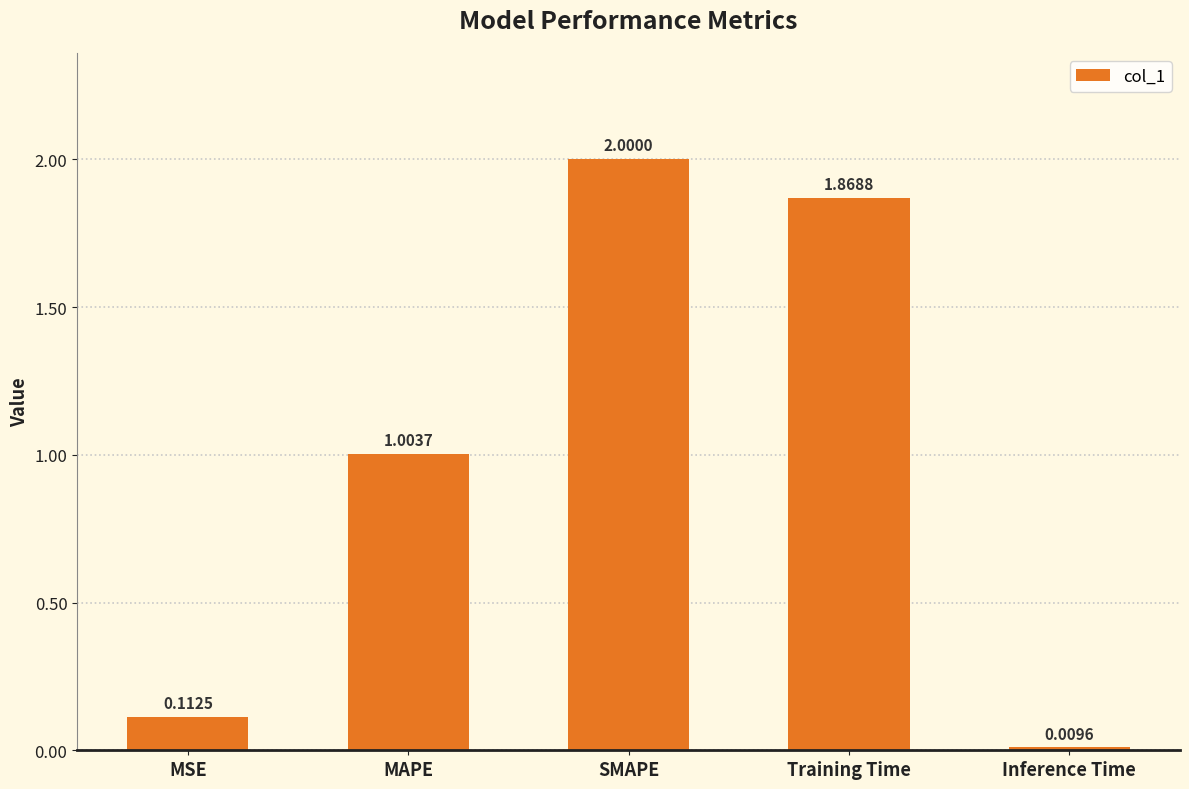

What position from the left is Inference Time?

5